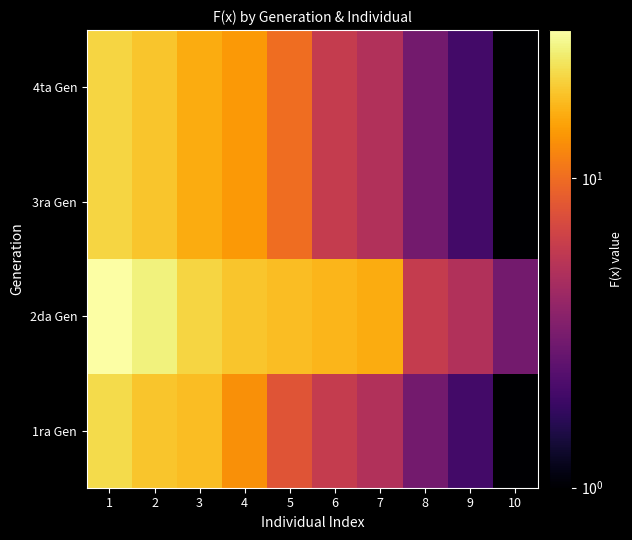

Reading right to left, extract all data points from this chart.

1ra Gen: 10=1	9=2	8=3	7=5	6=6	5=8	4=13	3=18	2=19	1=22
2da Gen: 10=3	9=5	8=6	7=16	6=17	5=18	4=19	3=21	2=26	1=30
3ra Gen: 10=1	9=2	8=3	7=5	6=6	5=10	4=14	3=16	2=19	1=21
4ta Gen: 10=1	9=2	8=3	7=5	6=6	5=10	4=14	3=16	2=19	1=21